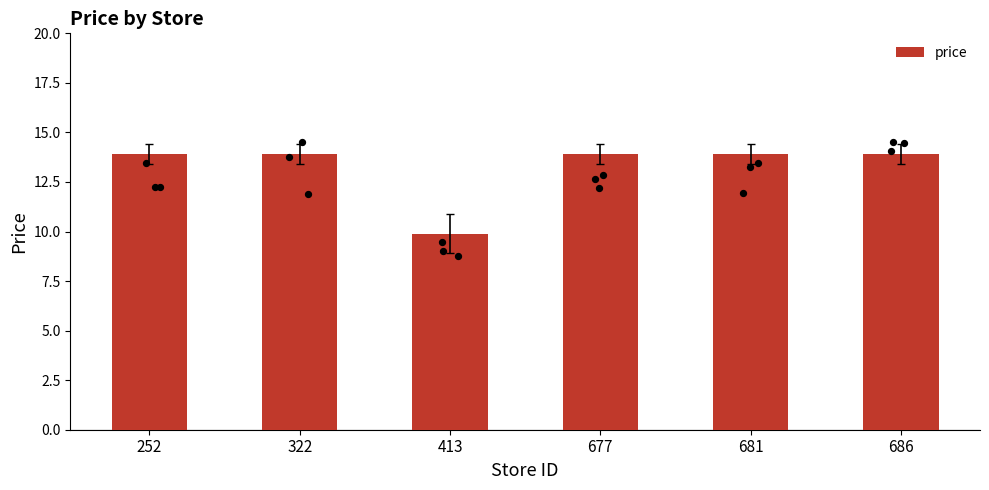

What is the ratio of the value at 677 to the value at 252?

1.0